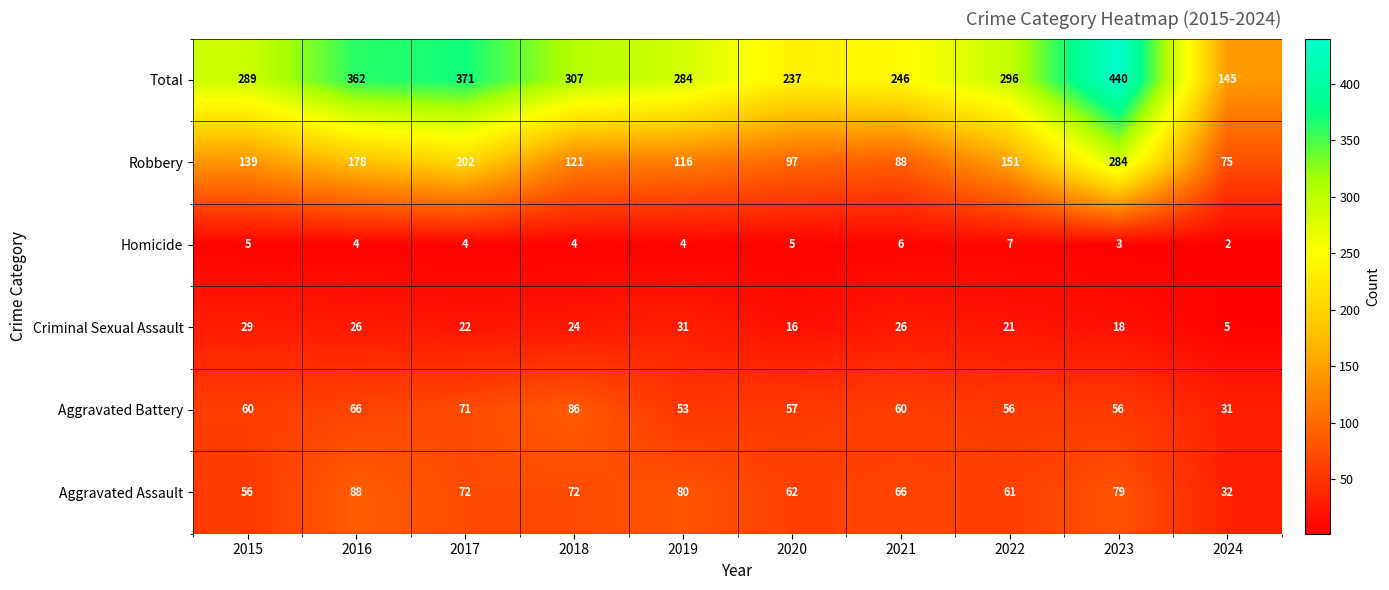

At which category is the sum across all series the highest?

2023